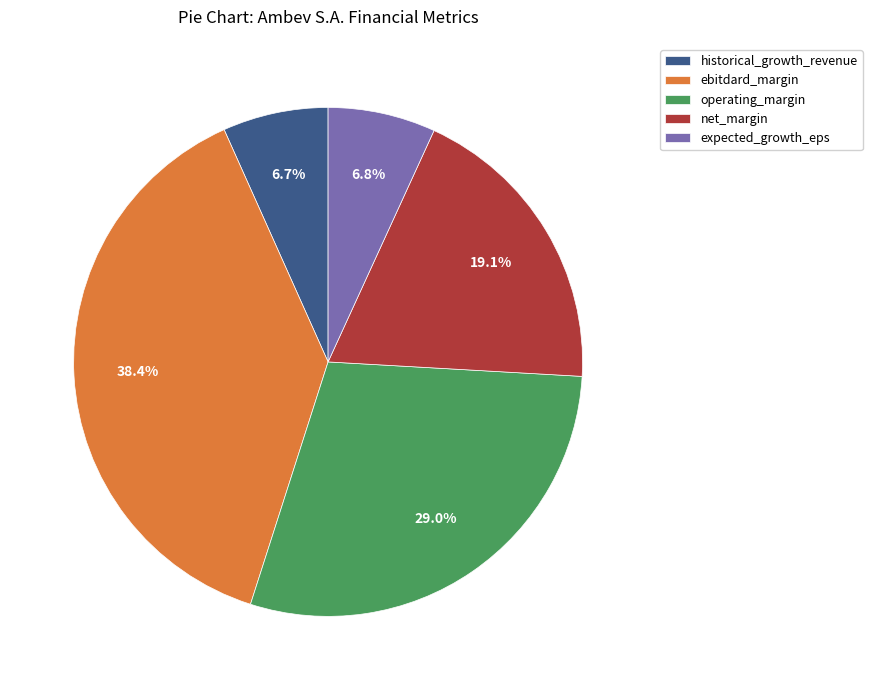

Which has a higher value, net_margin or historical_growth_revenue?

net_margin